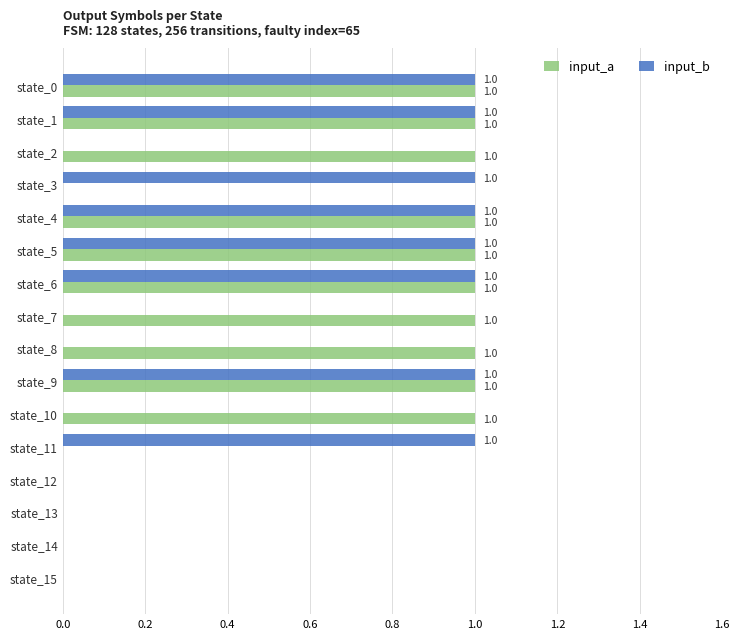

The value of input_b at state_2 is 1. True or false?

False